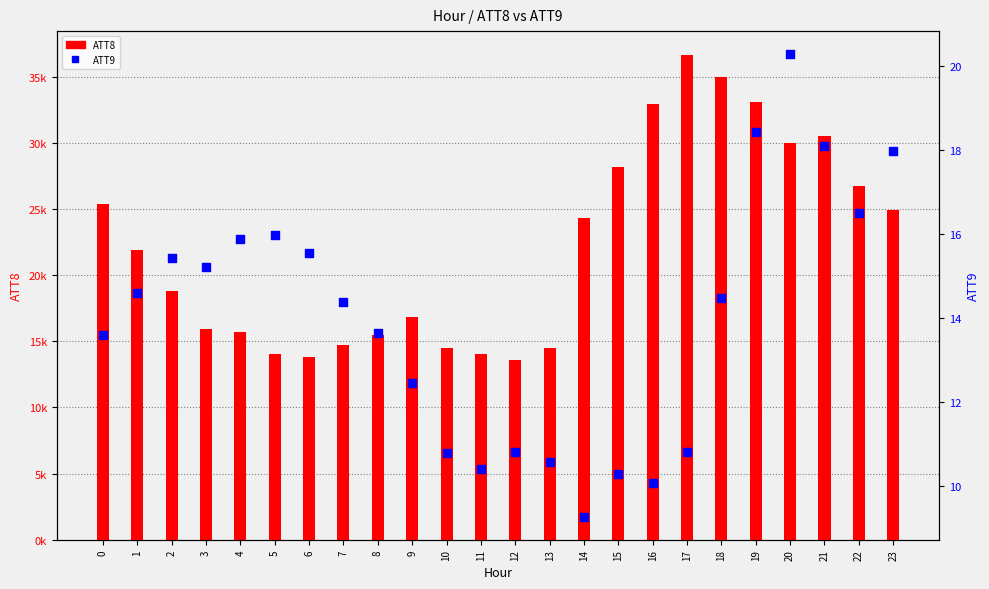

At how many categories does at least one series exceed 11555?

24